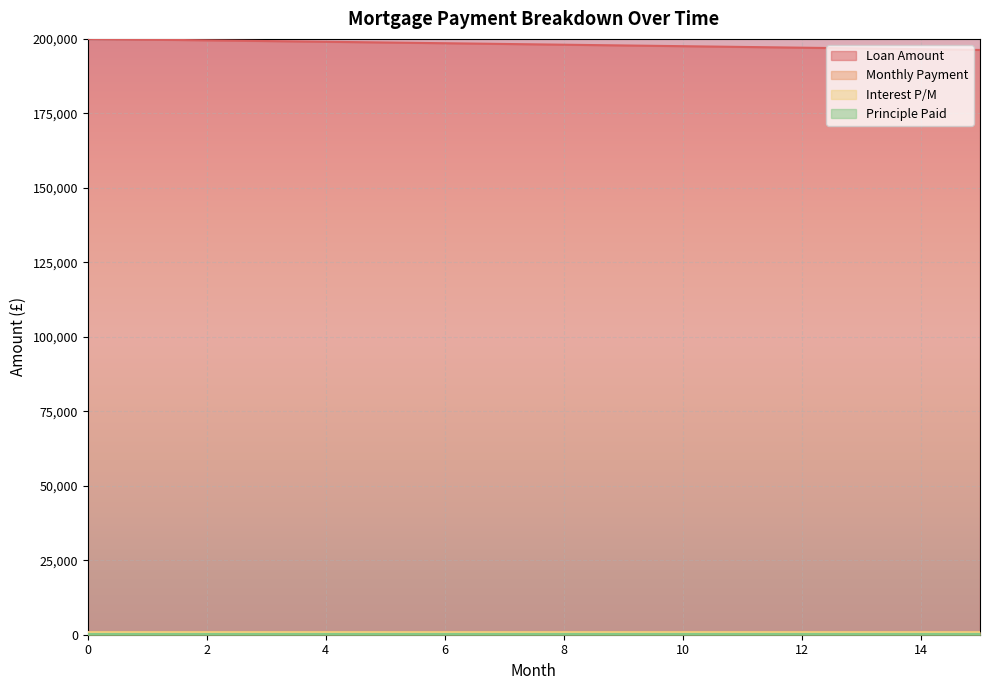

True or false: Interest P/M has a value of 831.3 at 2.

True